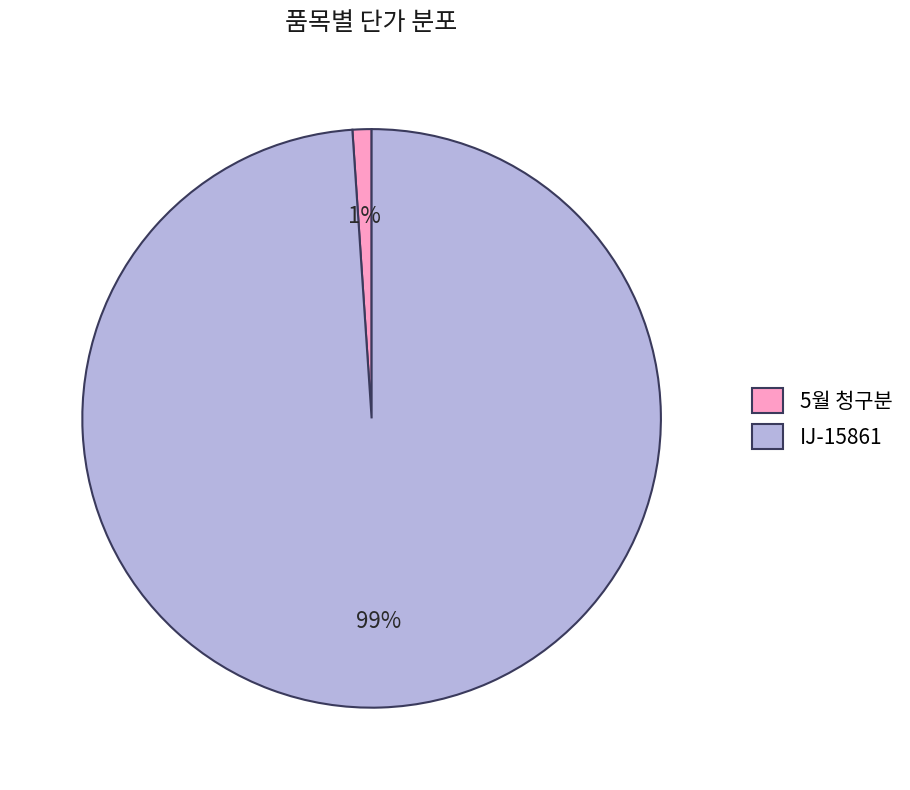

Which category accounts for the majority?

IJ-15861